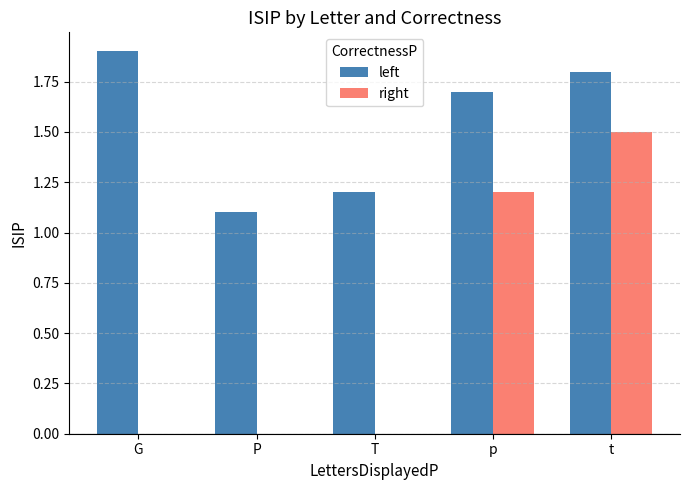

What is the sum of the right values at P and p?

1.2